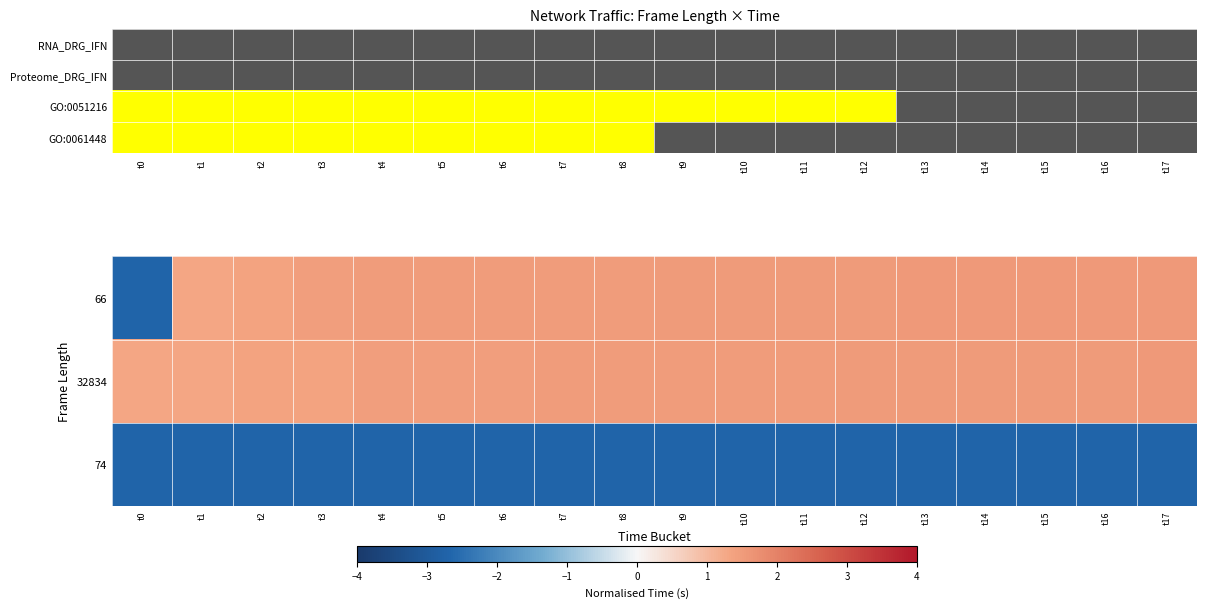

Count the number of data series in this chart.

4